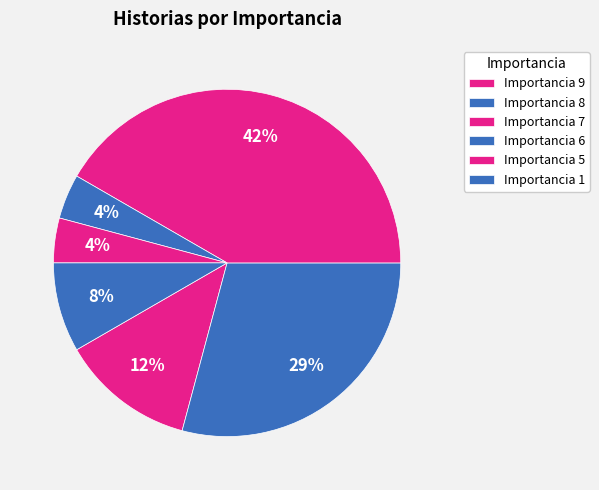

The Importancia 7 slice represents 31% of the pie. True or false?

False